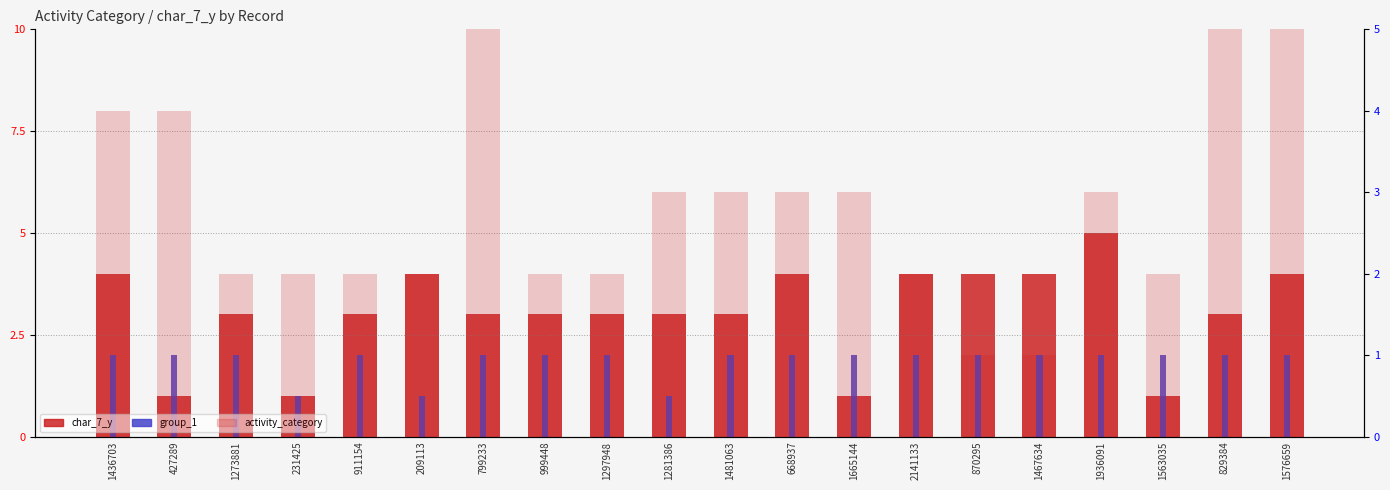

Are the bars horizontal?

No